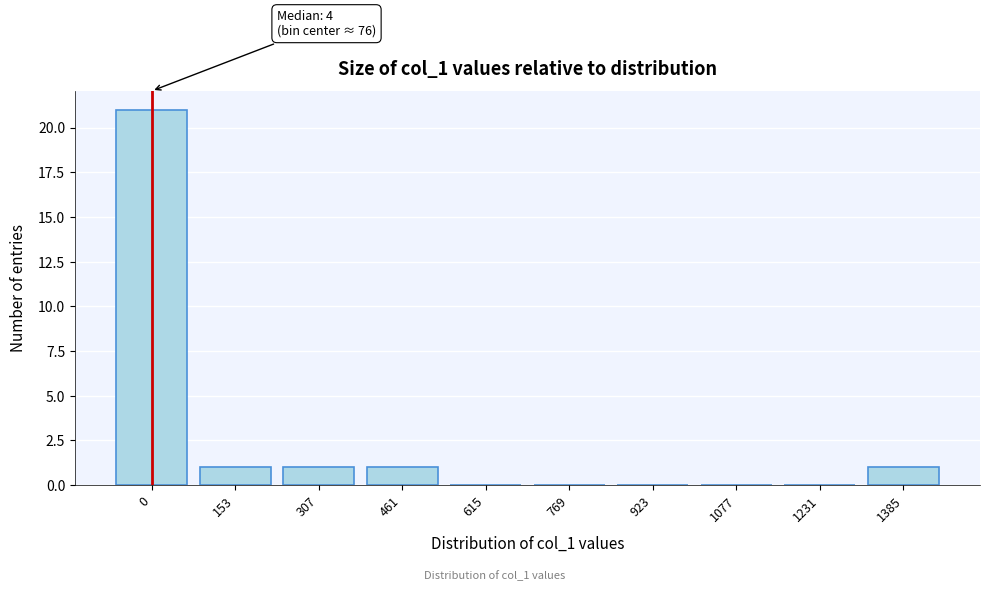

Reading left to right, what are all the values shown in this chart?

0=21	153=1	307=1	461=1	615=0	769=0	923=0	1077=0	1231=0	1385=1